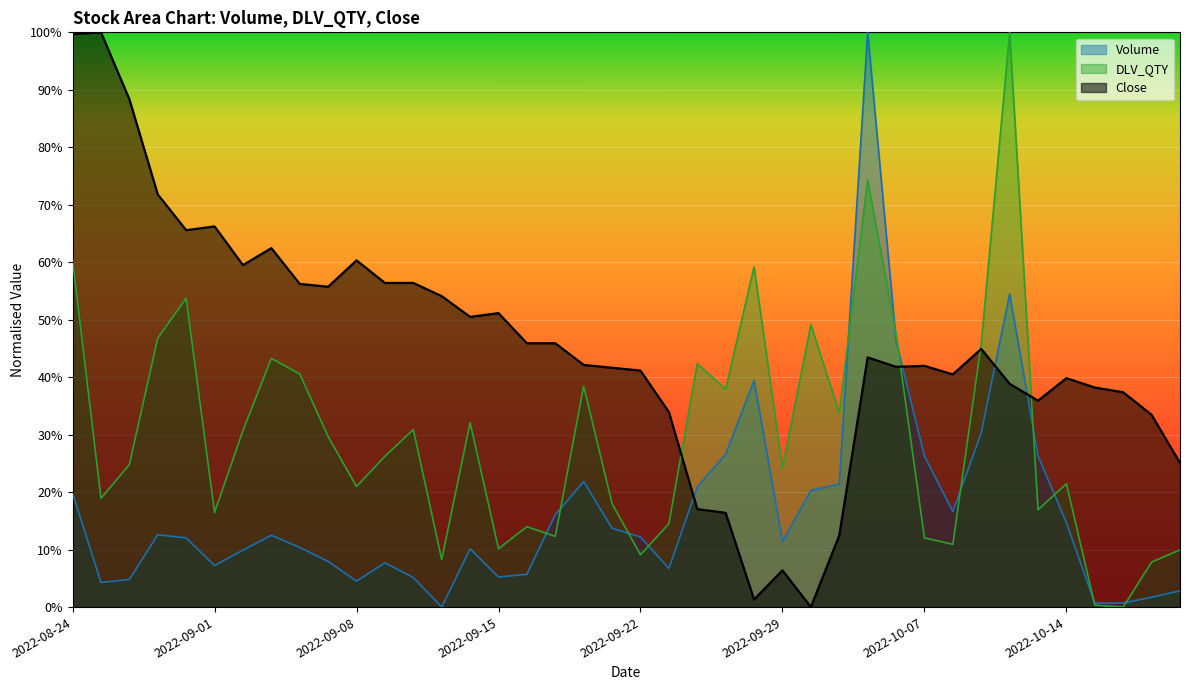

At which category does Close reach its first local peak?

2022-08-25